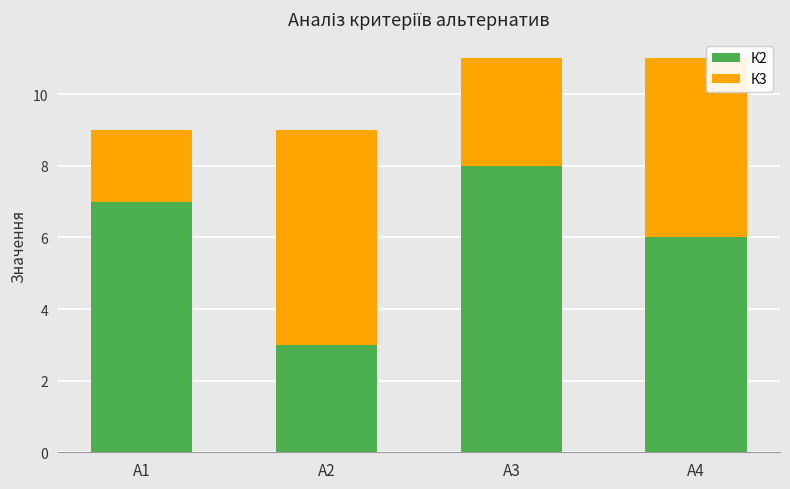

What is the average value of the К2 series?

6